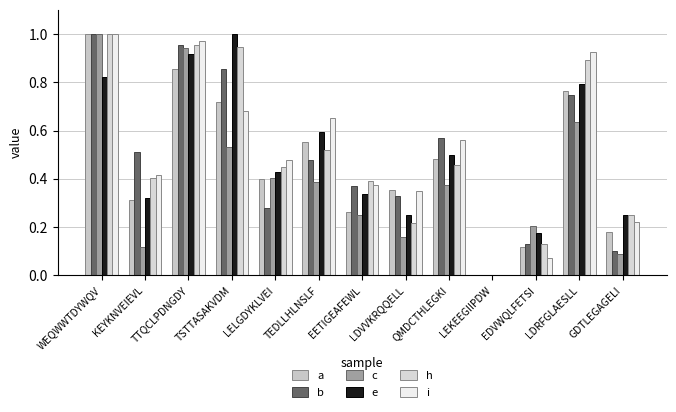

How many distinct data groups are displayed?

6